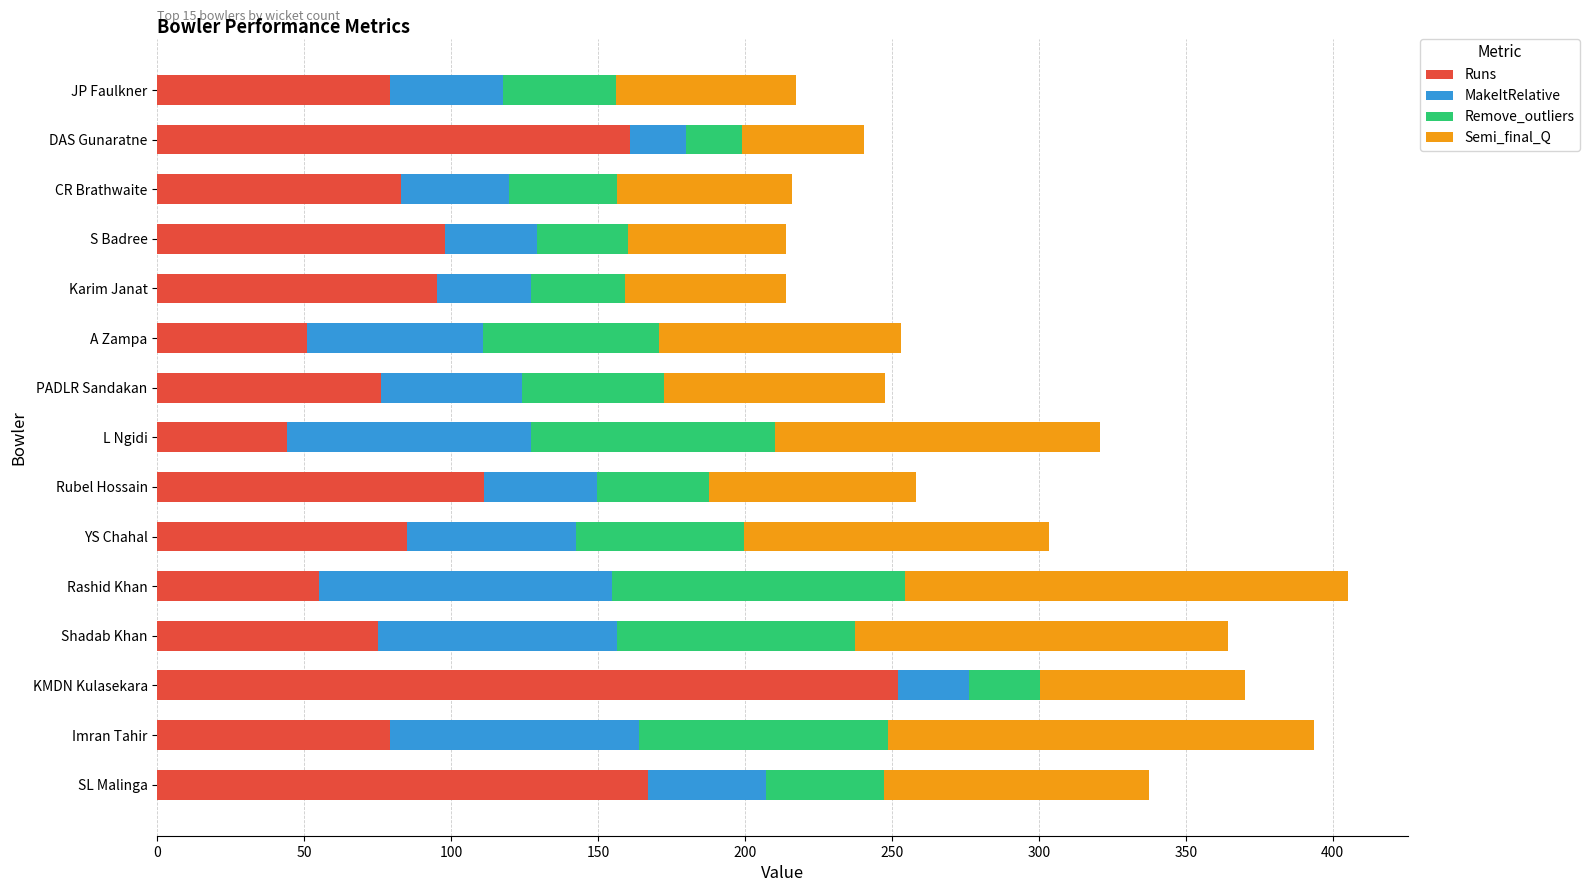

What is the sum of all Runs values?

1511.0